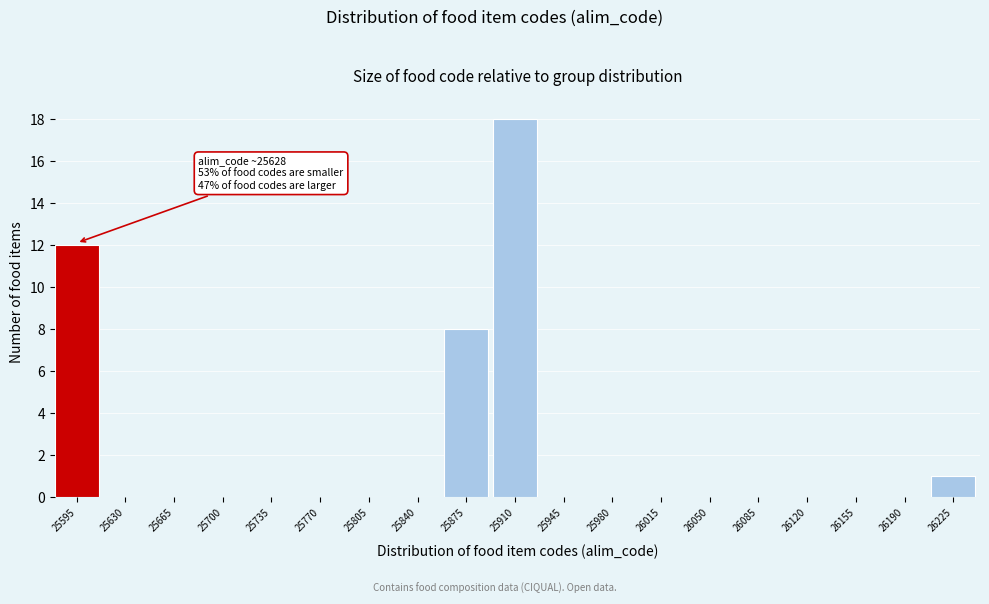

Reading right to left, transcribe all the data shown in this chart.

26225=1	26190=0	26155=0	26120=0	26085=0	26050=0	26015=0	25980=0	25945=0	25910=18	25875=8	25840=0	25805=0	25770=0	25735=0	25700=0	25665=0	25630=0	25595=12